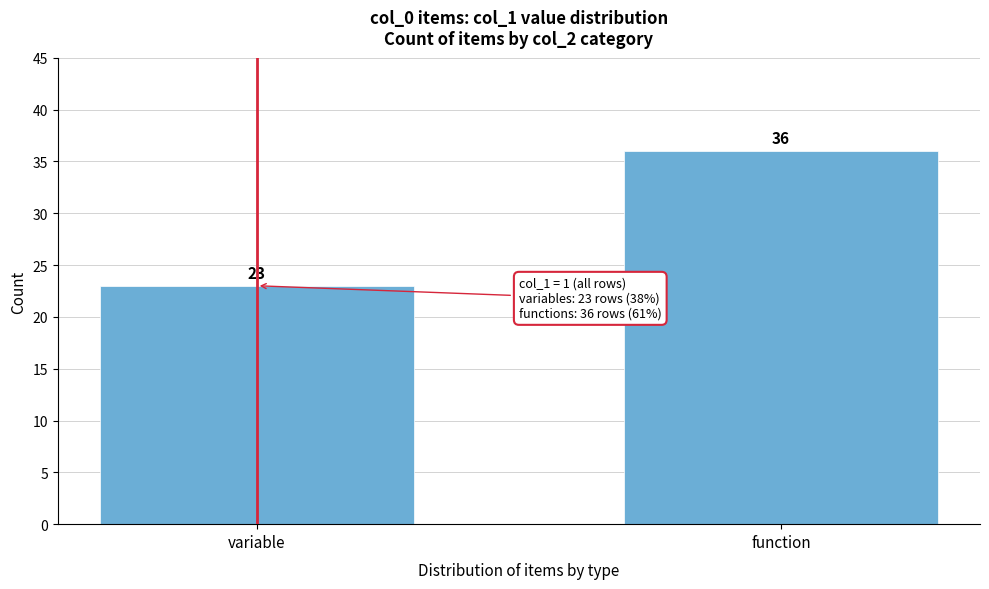

Reading right to left, list all the values displayed in this chart.

function=36	variable=23